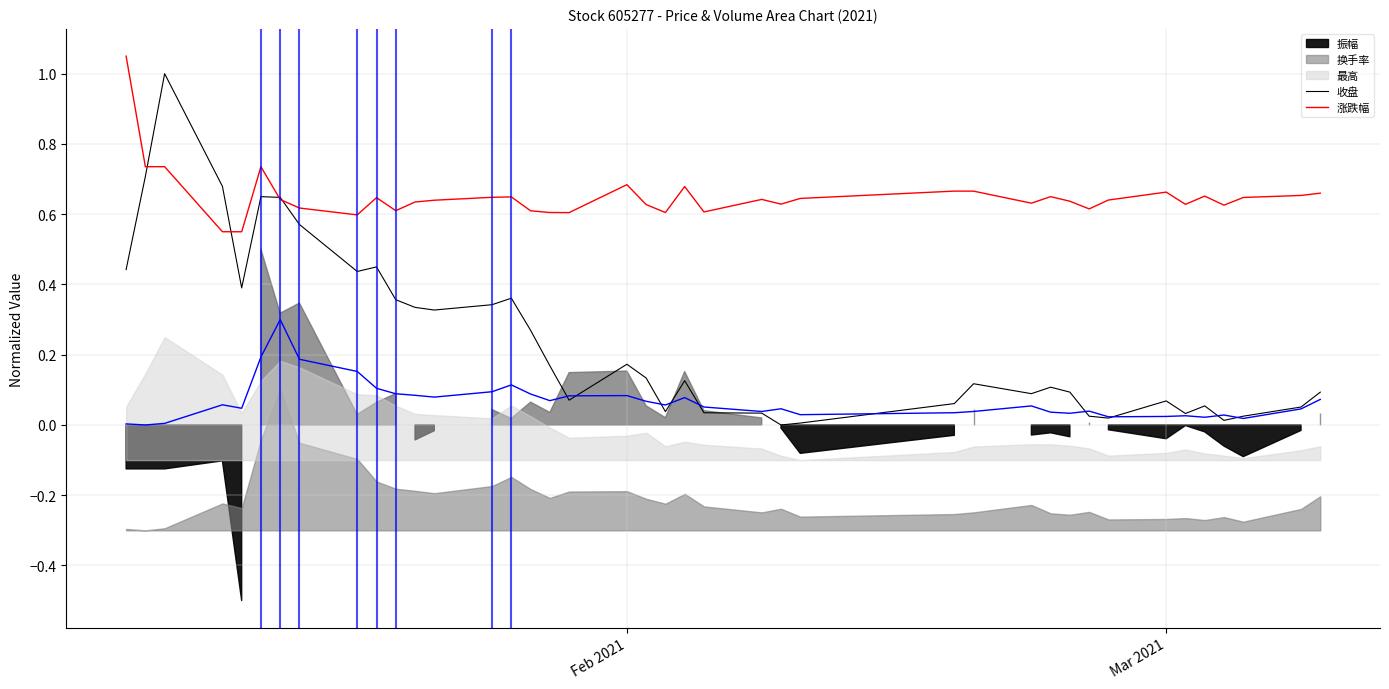

What is the lowest value of the 涨跌幅 series?

0.6